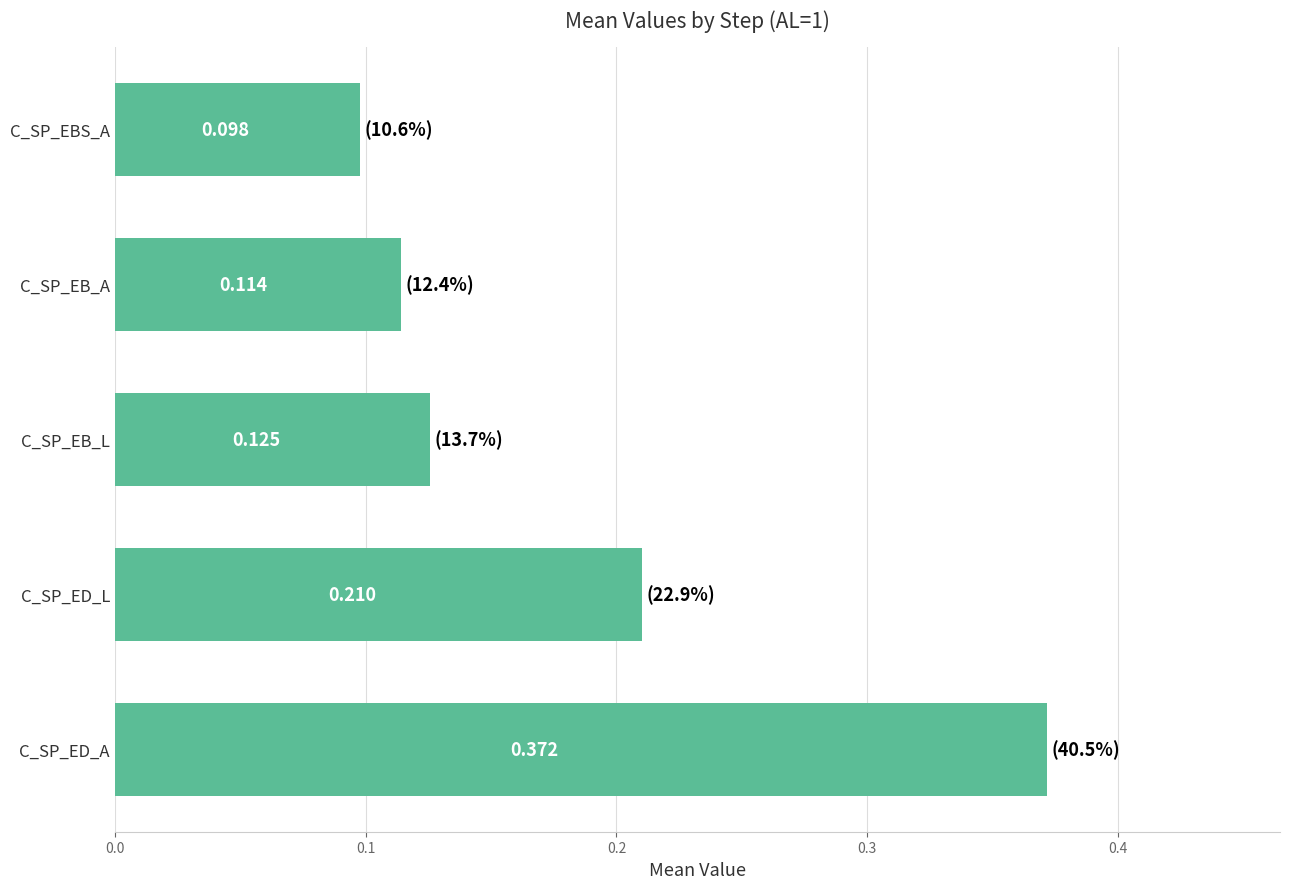

Rank the categories by value from lowest to highest.

C_SP_EBS_A, C_SP_EB_A, C_SP_EB_L, C_SP_ED_L, C_SP_ED_A